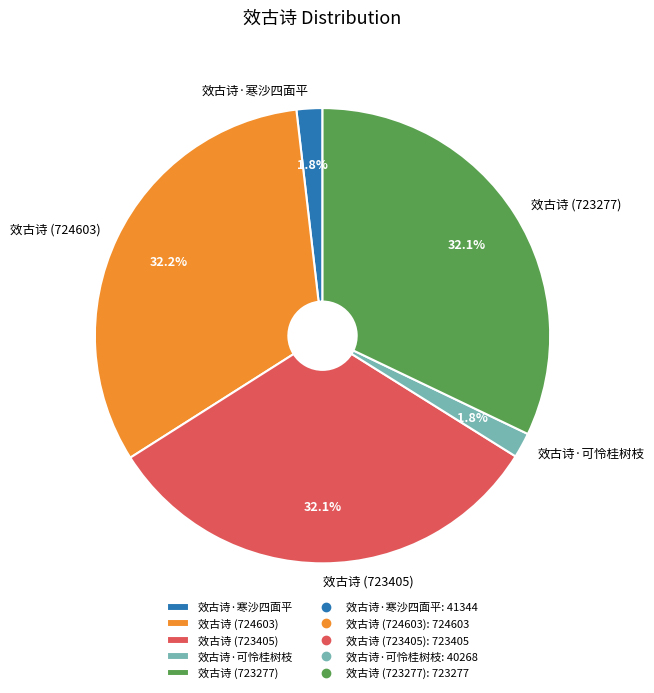

Between 效古诗·寒沙四面平 and 效古诗 (723277), which is larger?

效古诗 (723277)